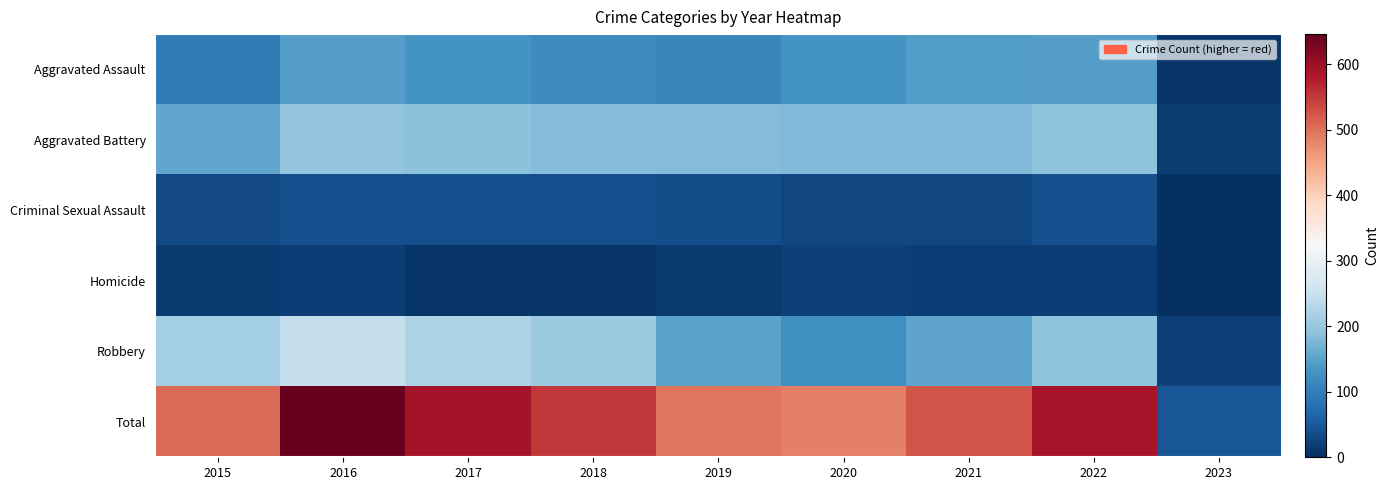

Which has a higher value, 2018 or 2020?

2020